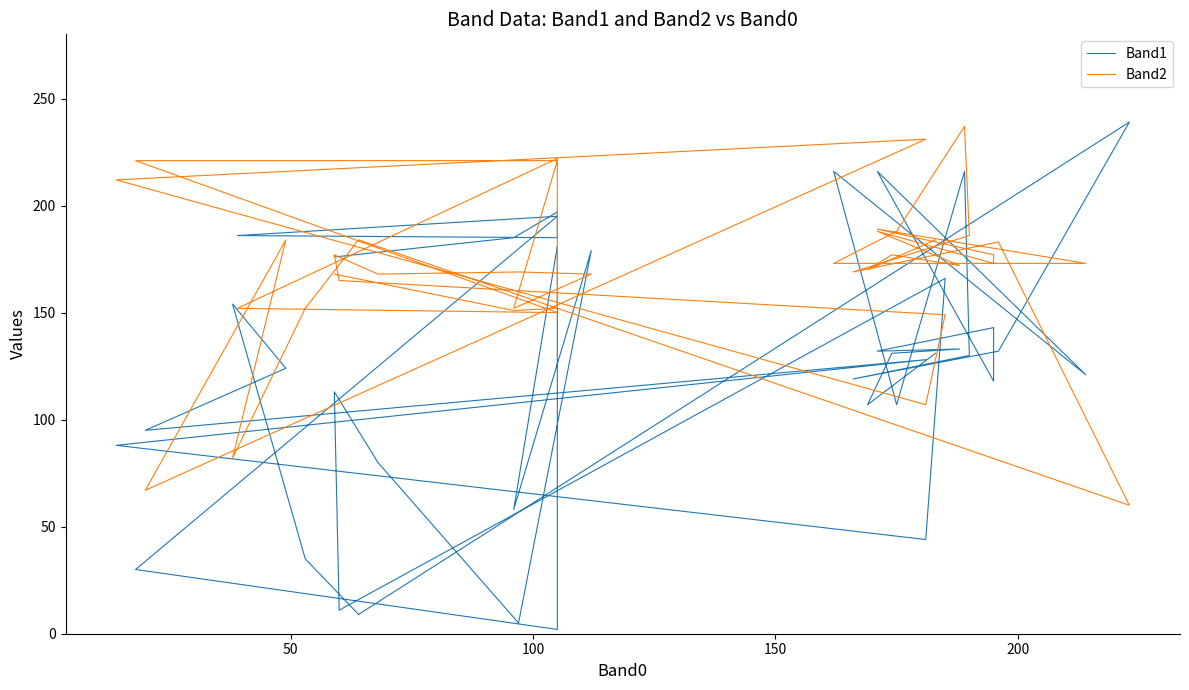

Which series has the widest spread of values?

Band1